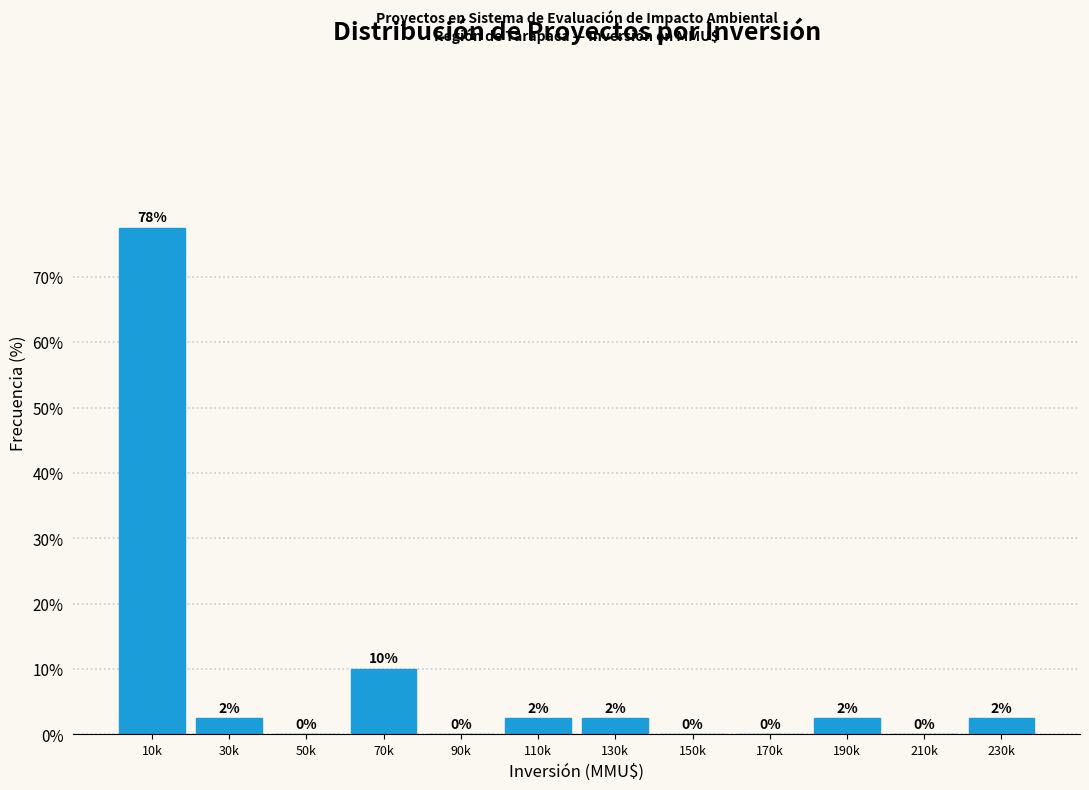

True or false: the data shows -26.4 at 210k.

False